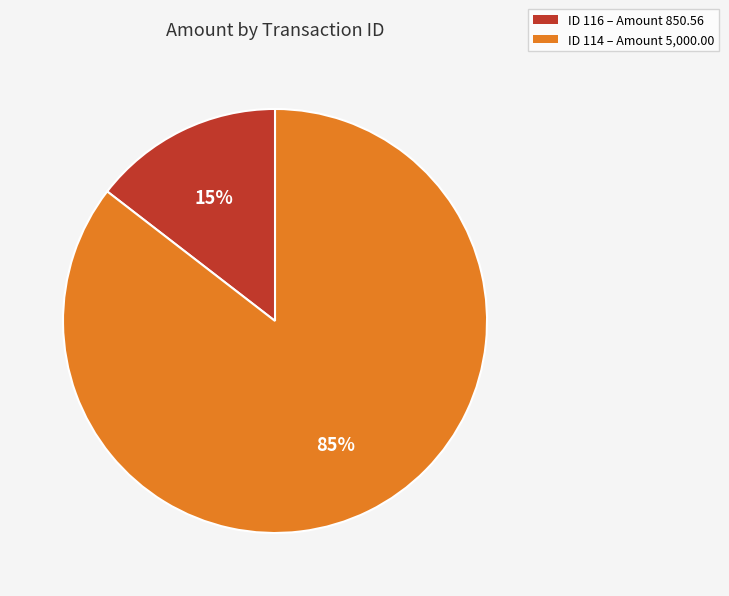

Does any single category account for the majority?

Yes